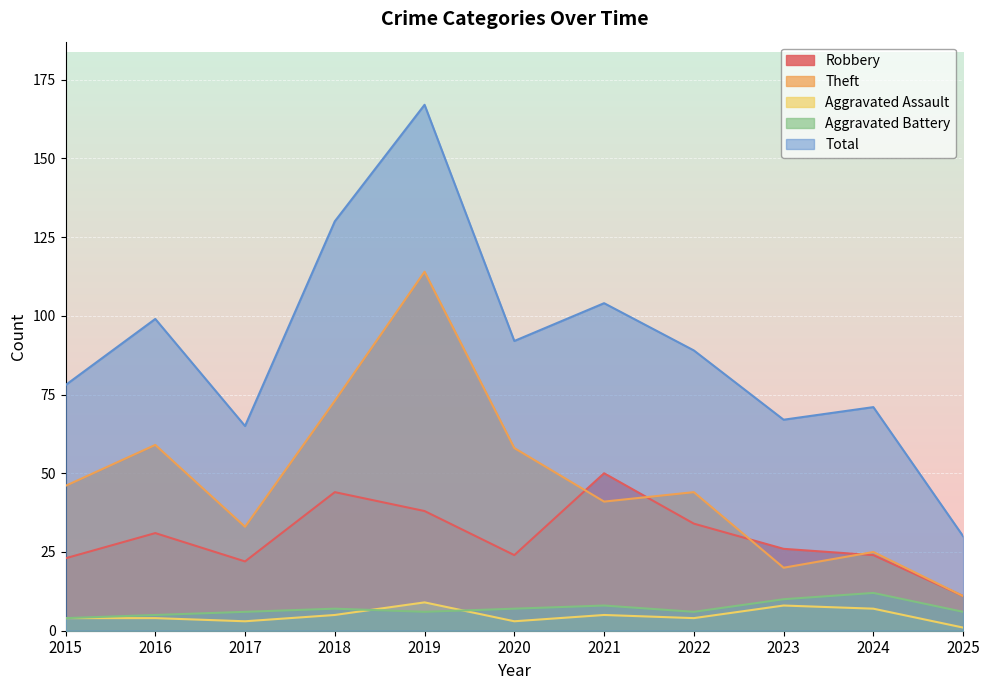

True or false: Total has more than 1 points higher than both neighbors.

True